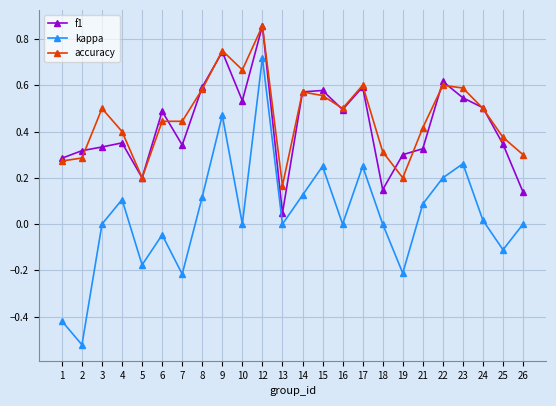

Rank the series at 19 from lowest to highest value.

kappa, accuracy, f1